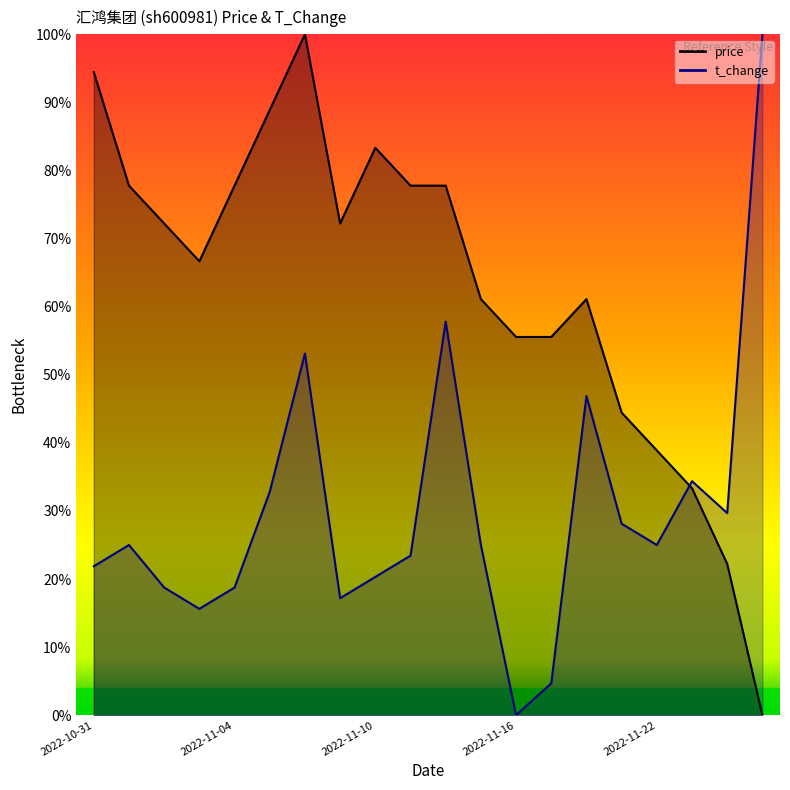

What is the difference between the price values at 2022-11-18 and 2022-11-09?

0.1